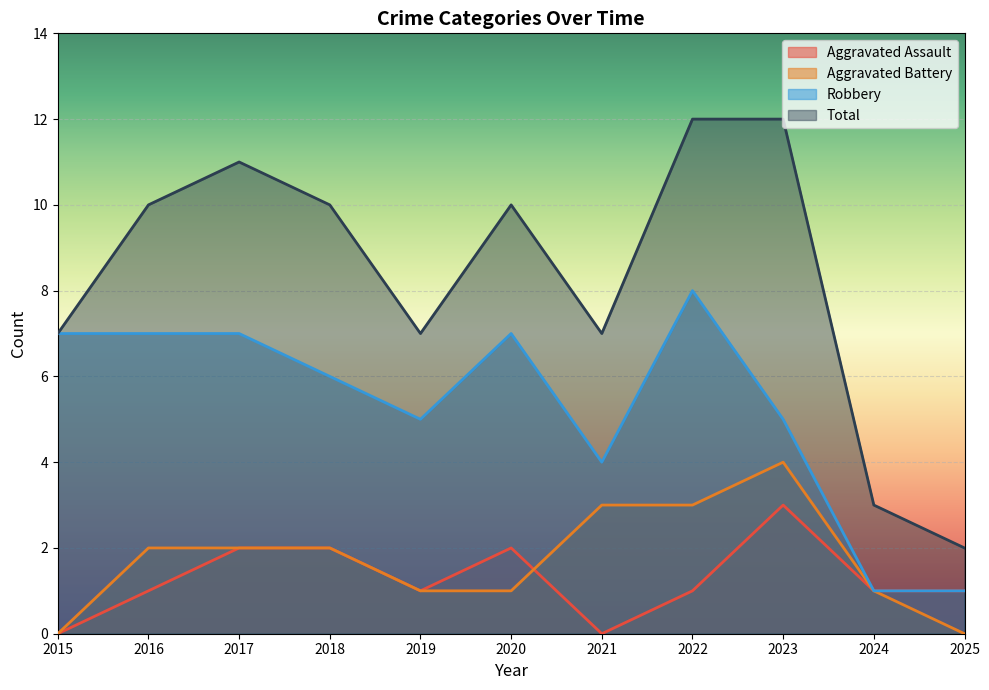

True or false: Aggravated Battery and Robbery intersect in this chart.

False